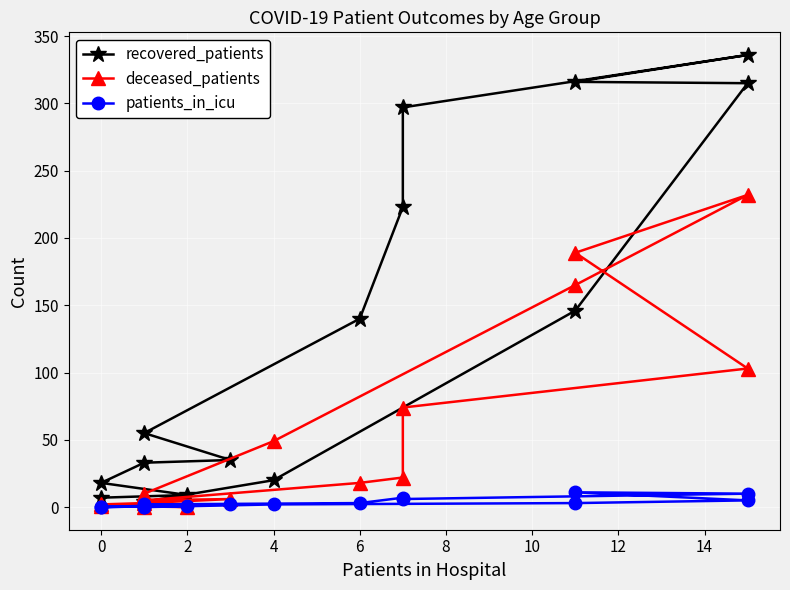

What are all the series names shown in the legend?

recovered_patients, deceased_patients, patients_in_icu